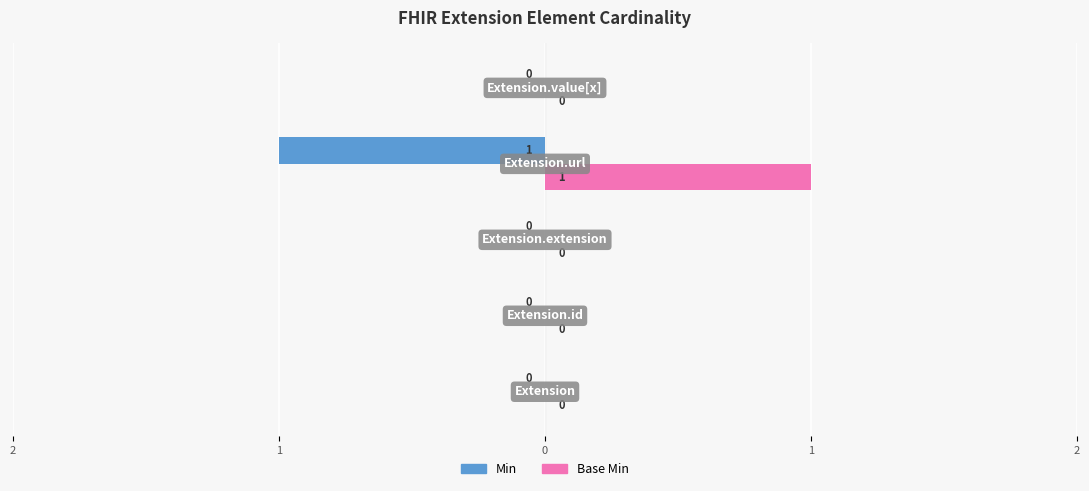

At how many categories does at least one series exceed 0?

1